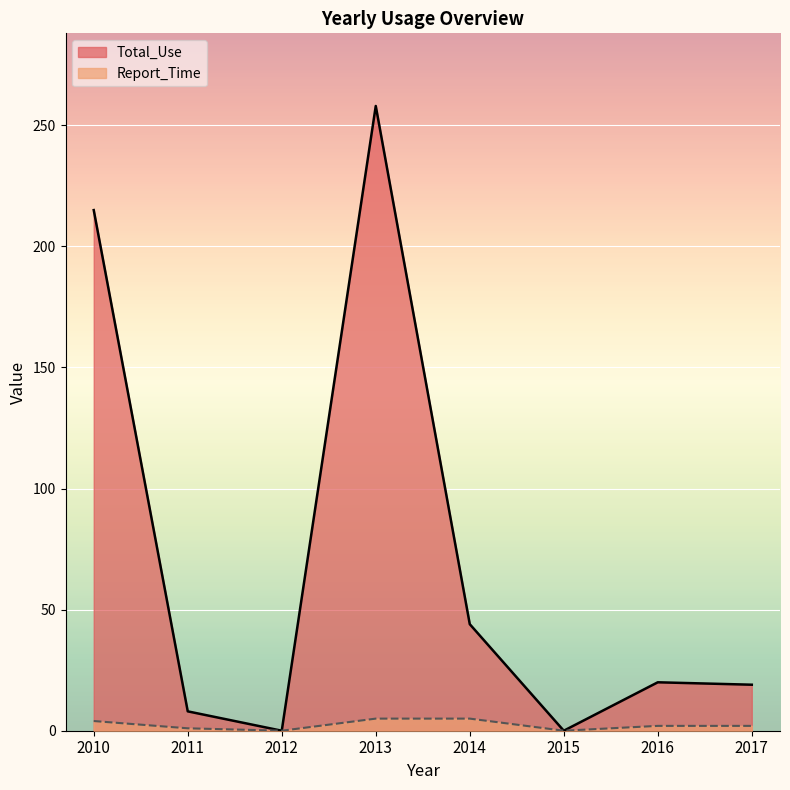

Reading left to right, transcribe all the data shown in this chart.

Total_Use: 215	8	0	258	44	0	20	19
Report_Time: 4	1	0	5	5	0	2	2